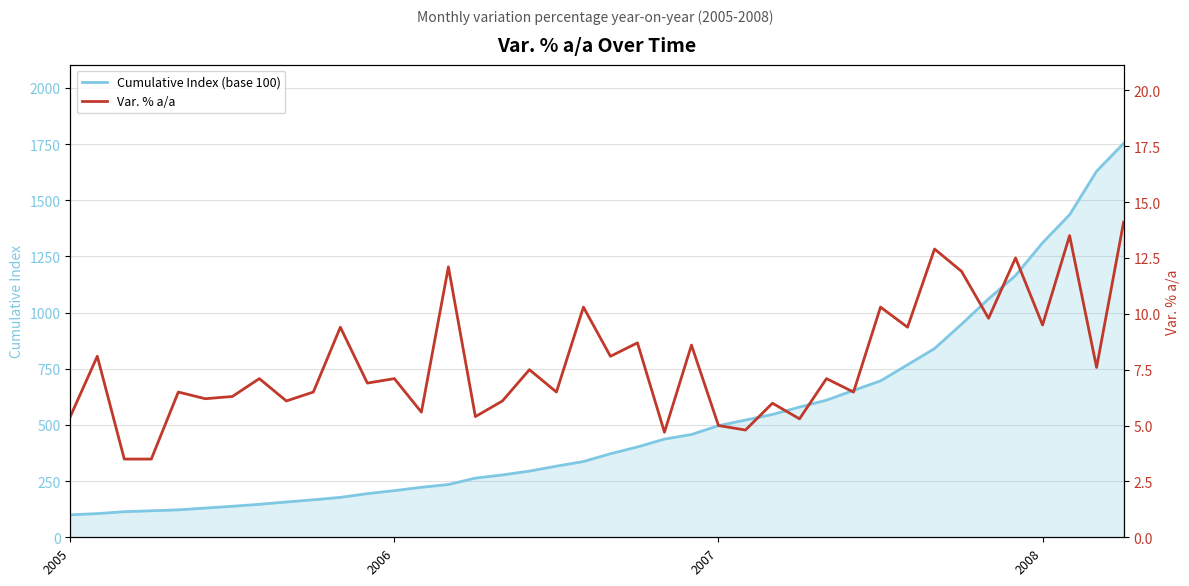

Reading left to right, what are all the values shown in this chart?

Cumulative Index (base 100): 100.0	105.4	113.9	117.9	122.1	130.0	138.0	146.7	157.2	166.7	177.6	194.3	207.7	222.4	234.9	263.3	277.5	294.5	316.5	337.1	371.8	402.0	436.9	457.5	496.8	521.6	546.7	579.5	610.2	653.5	696.0	767.7	839.8	948.2	1061.0	1165.0	1310.6	1435.1	1628.9	1752.7
Var. % a/a: 5.4	8.1	3.5	3.5	6.5	6.2	6.3	7.1	6.1	6.5	9.4	6.9	7.1	5.6	12.1	5.4	6.1	7.5	6.5	10.3	8.1	8.7	4.7	8.6	5.0	4.8	6.0	5.3	7.1	6.5	10.3	9.4	12.9	11.9	9.8	12.5	9.5	13.5	7.6	14.1